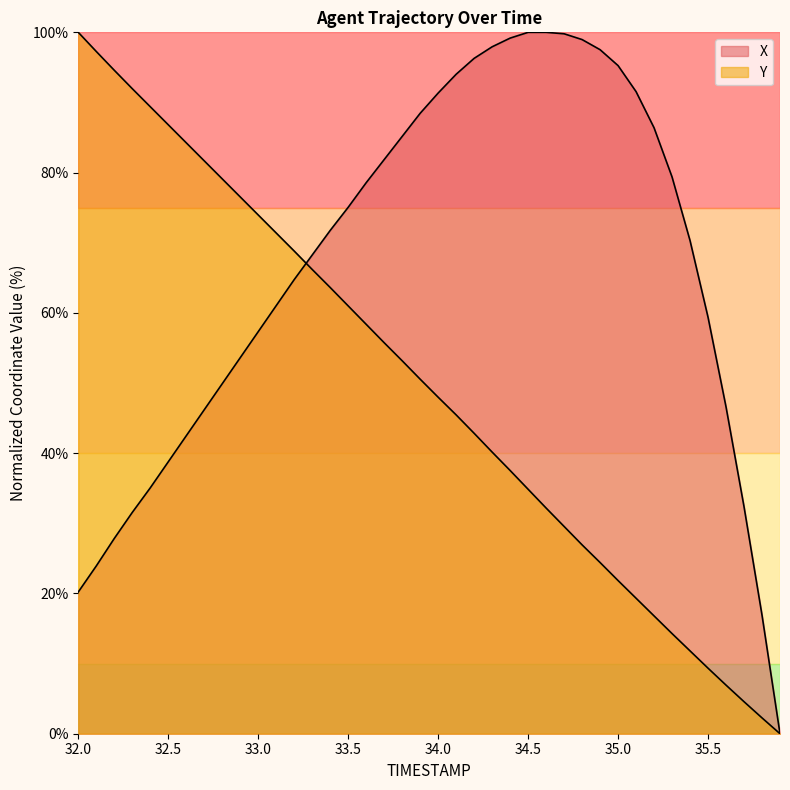

What position from the right is 33.5?

25